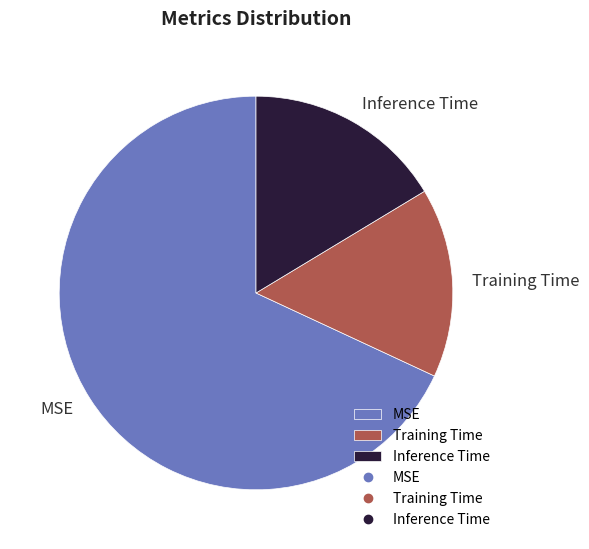

The MSE slice represents 68% of the pie. True or false?

True